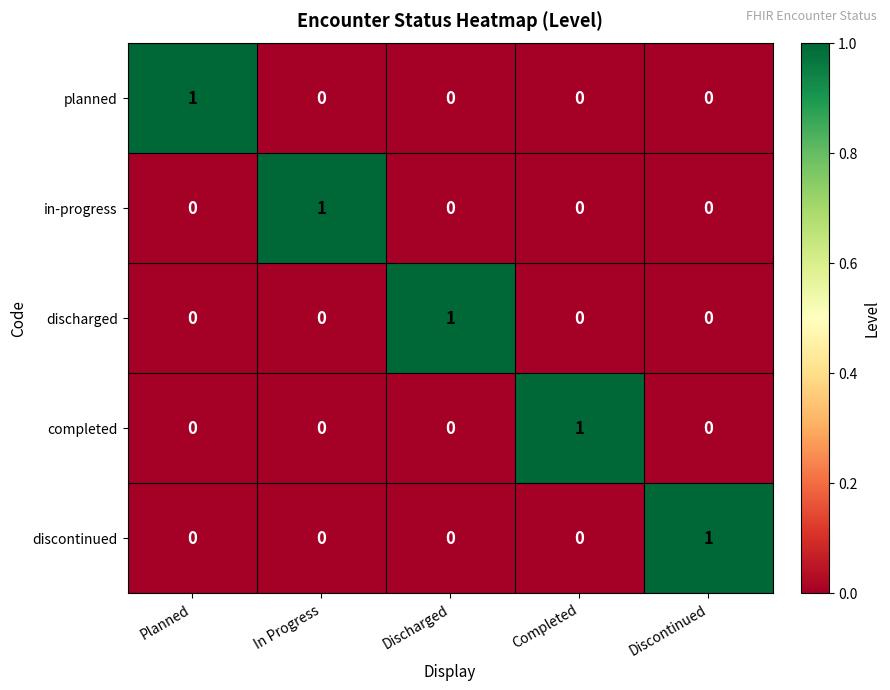

Reading right to left, what are all the values shown in this chart?

planned: Discontinued=0	Completed=0	Discharged=0	In Progress=0	Planned=1
in-progress: Discontinued=0	Completed=0	Discharged=0	In Progress=1	Planned=0
discharged: Discontinued=0	Completed=0	Discharged=1	In Progress=0	Planned=0
completed: Discontinued=0	Completed=1	Discharged=0	In Progress=0	Planned=0
discontinued: Discontinued=1	Completed=0	Discharged=0	In Progress=0	Planned=0